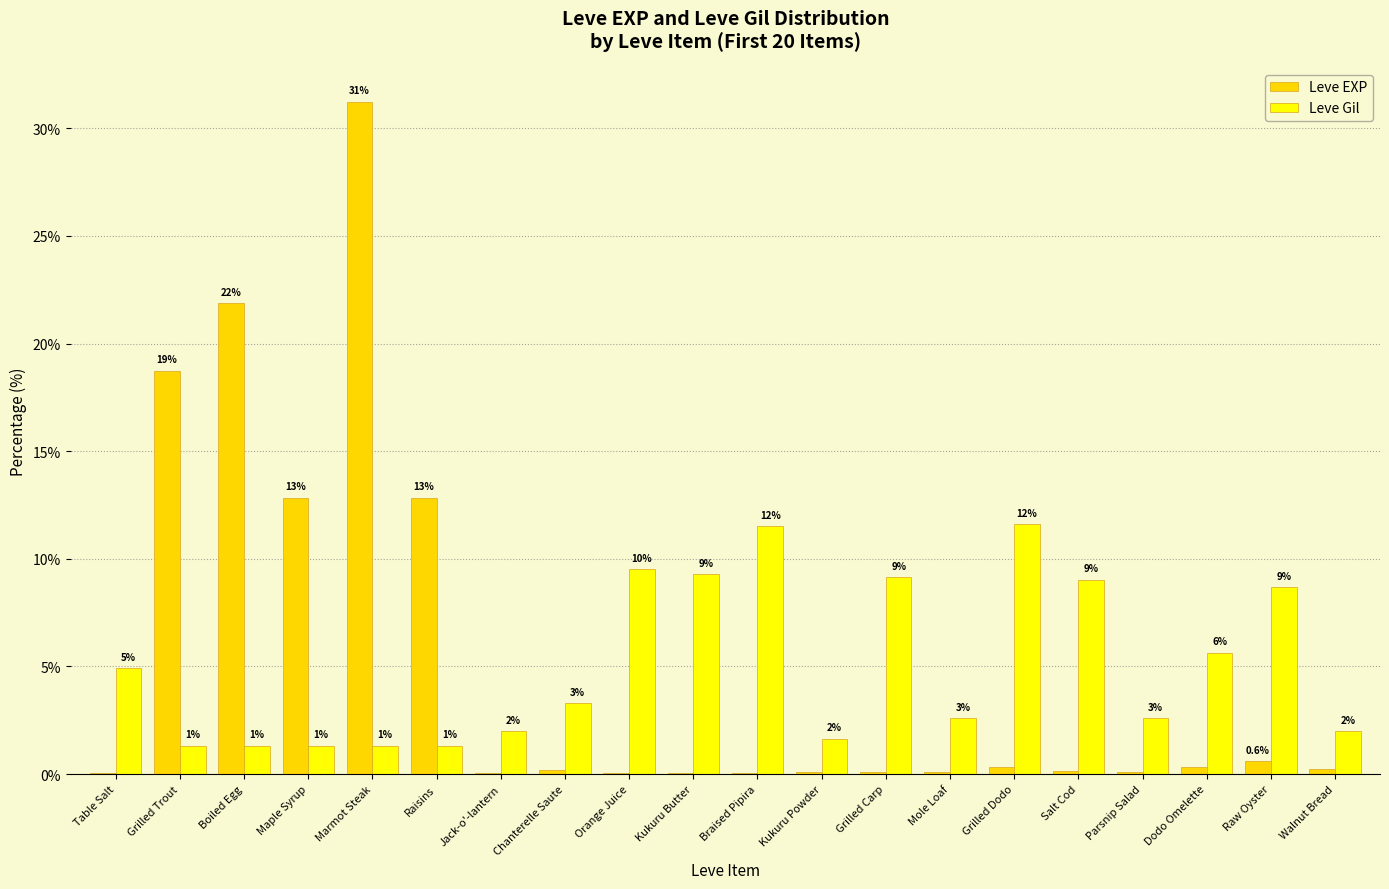

How many groups of bars are there?

20